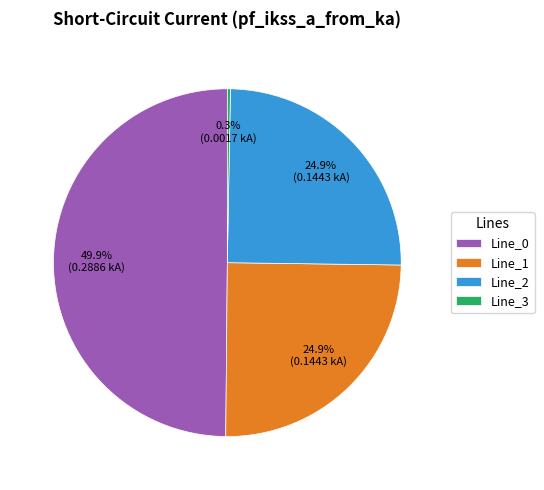

To the nearest percent, what is the difference between the largest and smallest slice percentages?

50%